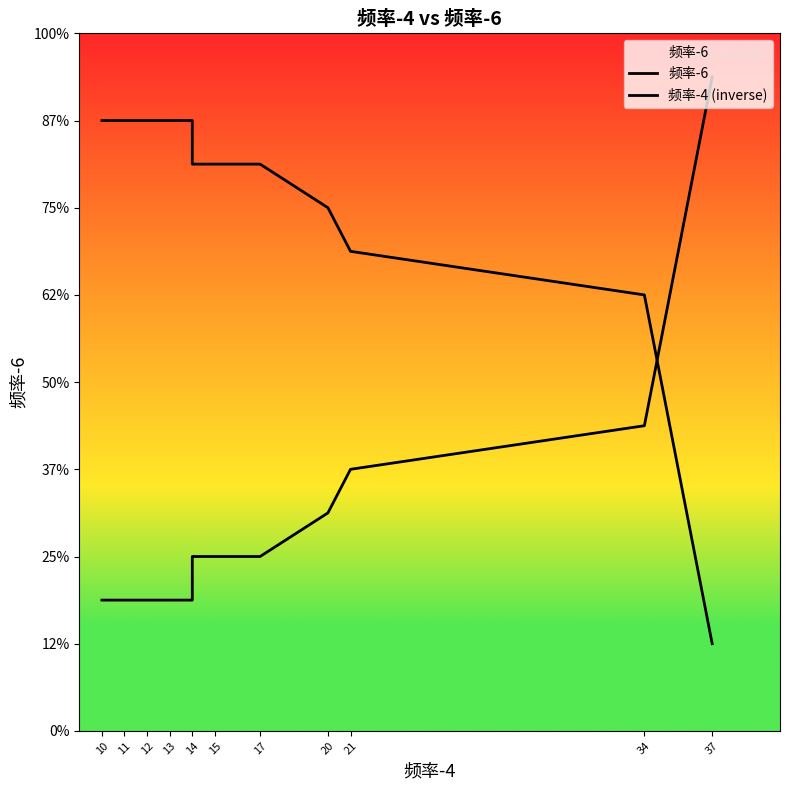

At which category is the sum across all series the highest?

10